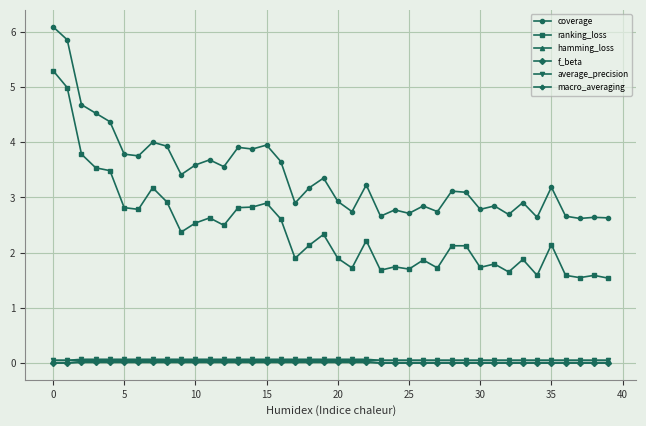

How many hamming_loss values are between 0 and 1?

40